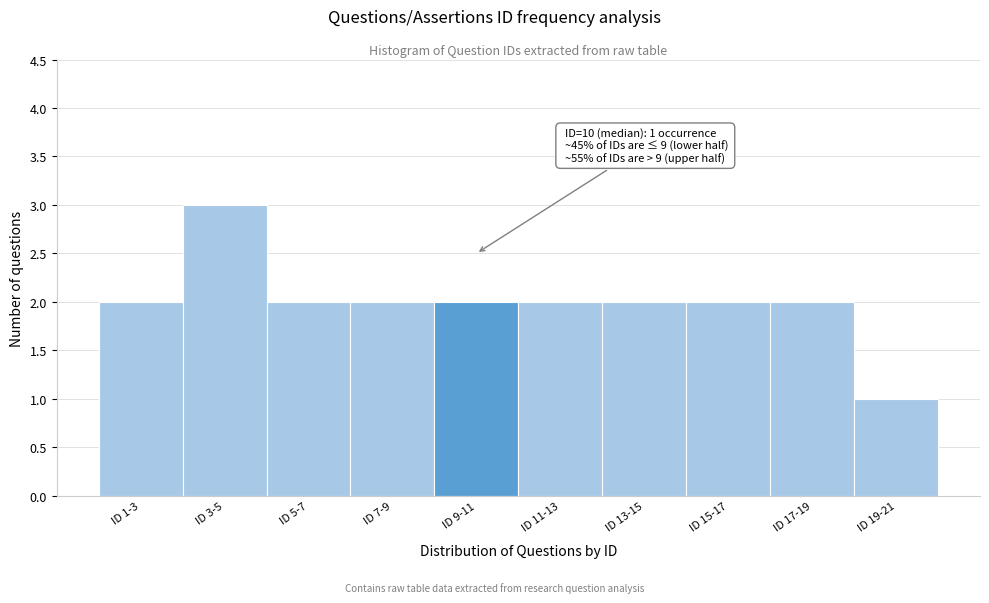

Reading left to right, what are all the values shown in this chart?

2	3	2	2	2	2	2	2	2	1